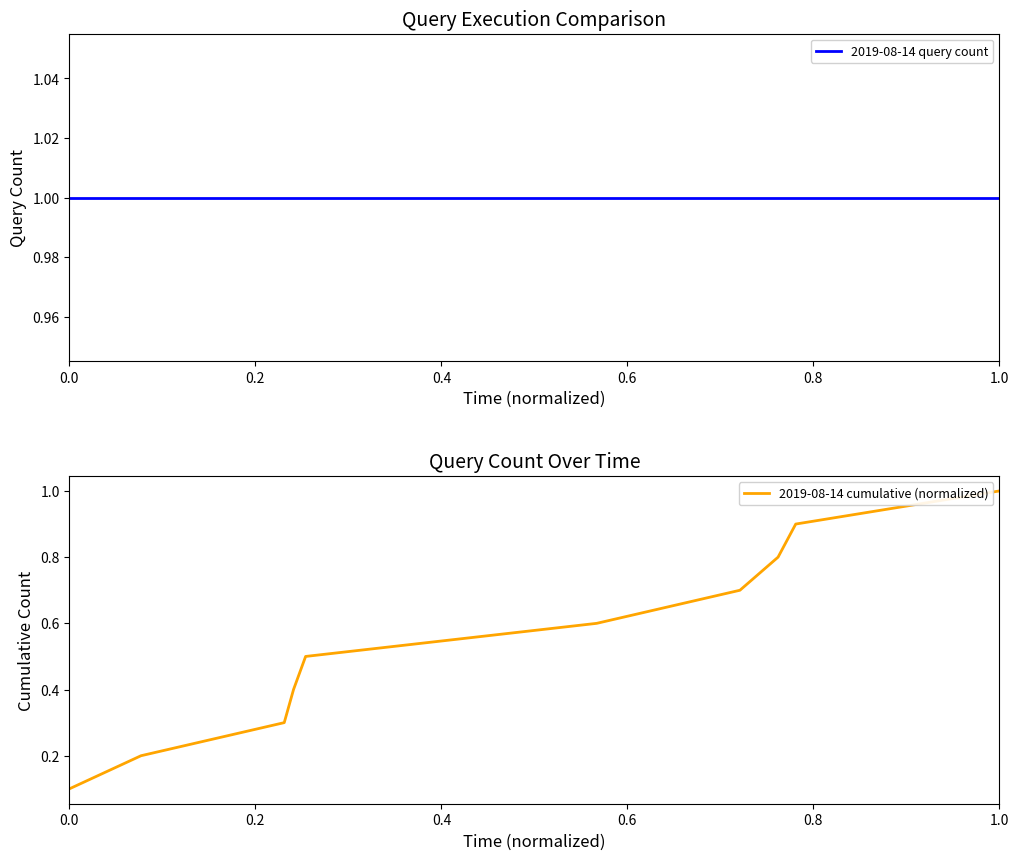

What is the maximum value for 2019-08-14 cumulative (normalized)?

1.0